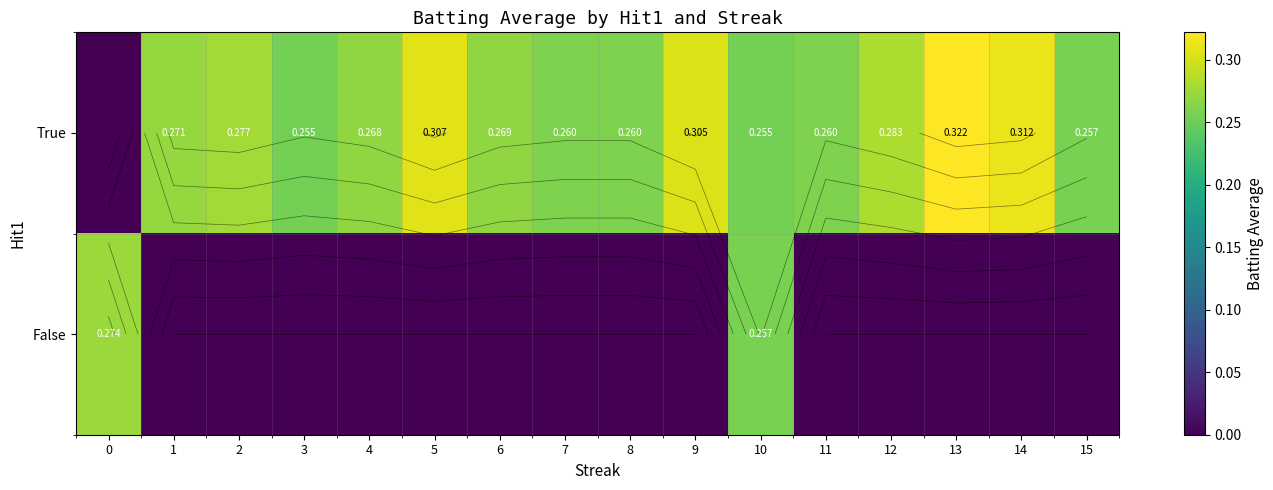

List the labels in order of False value, largest first.

0, 10, 1, 2, 3, 4, 5, 6, 7, 8, 9, 11, 12, 13, 14, 15